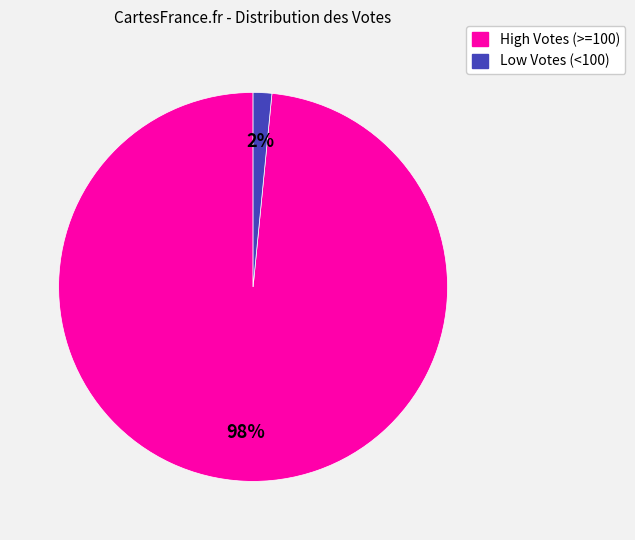

Count the number of slices in the pie.

2